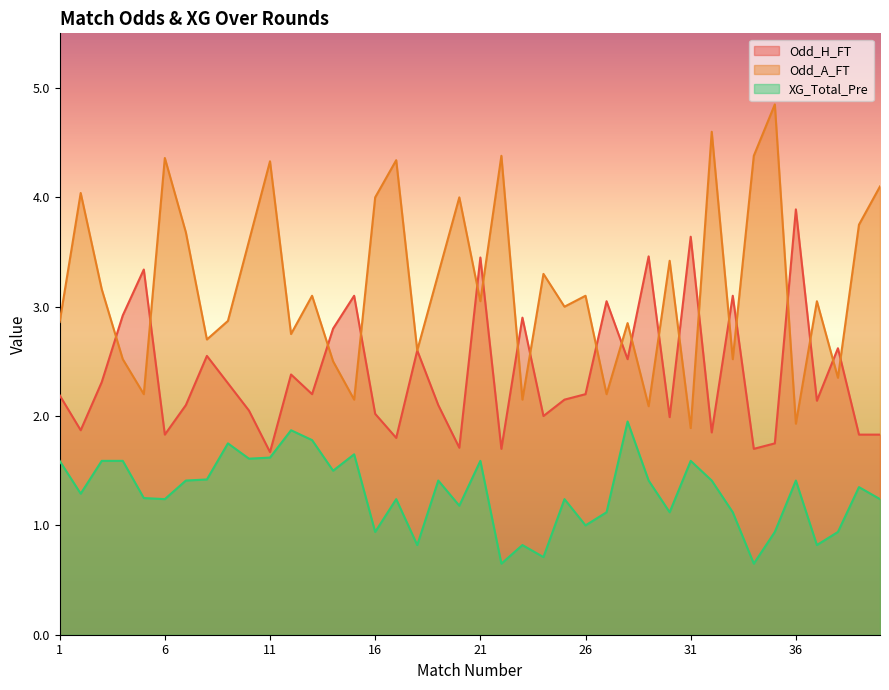

Is it true that Odd_H_FT equals 3.6 at 26?

False